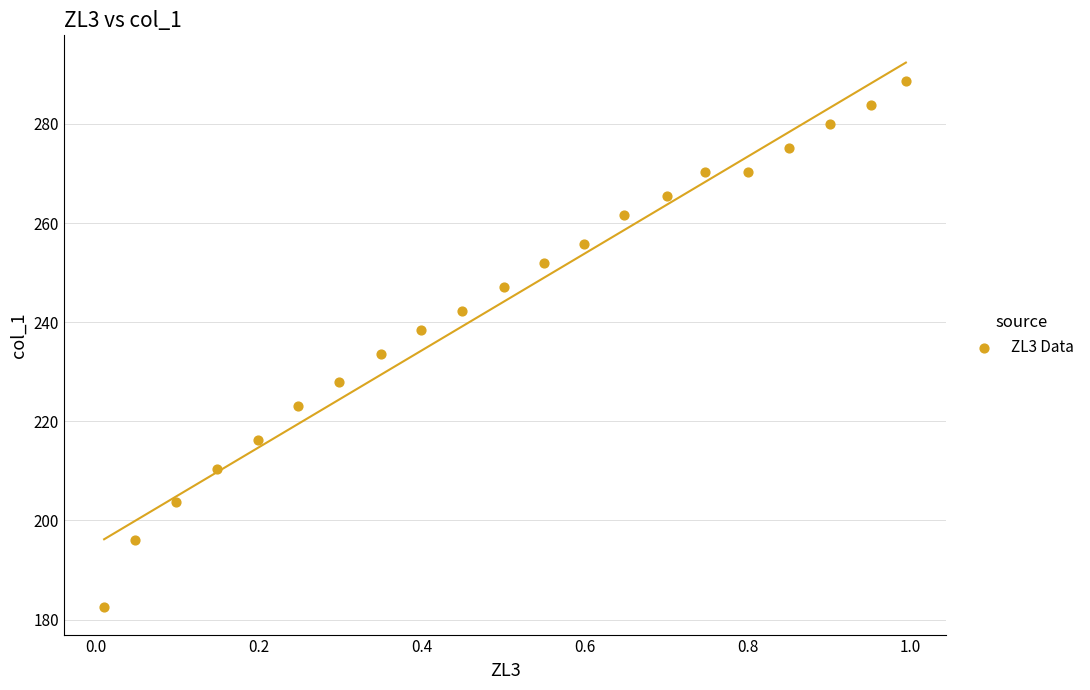

What is the range of Y values (max minus min)?

106.2